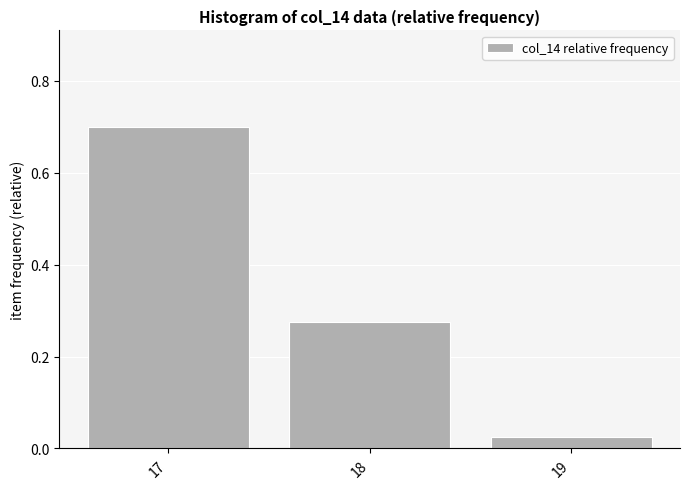

At which category does the chart reach its minimum across all series?

19